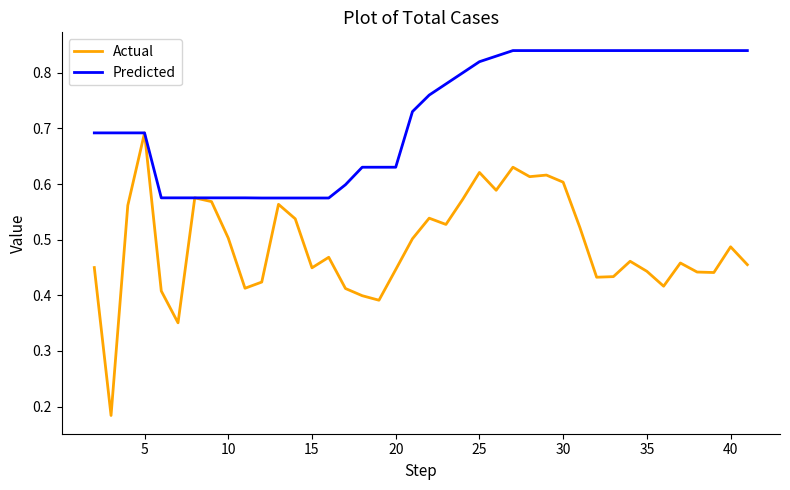

List the series in order of their overall mean, lowest first.

Actual, Predicted